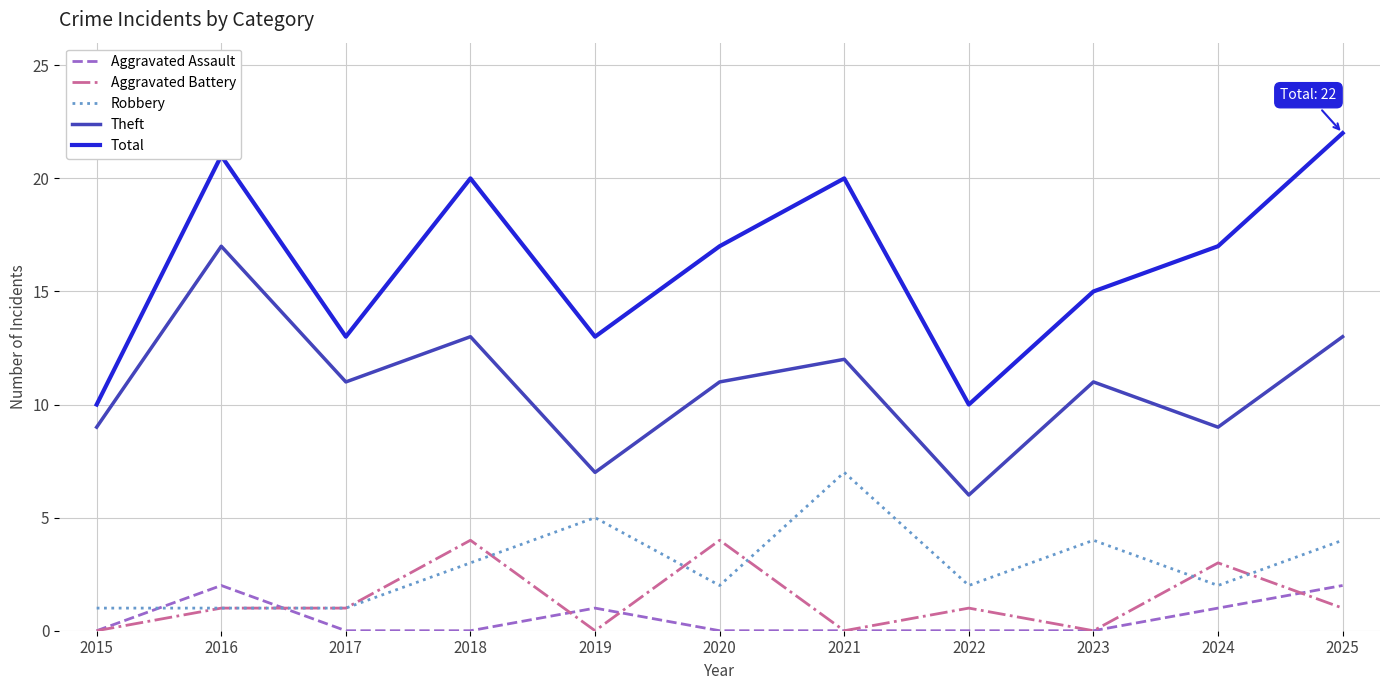

True or false: Total and Aggravated Battery intersect in this chart.

False